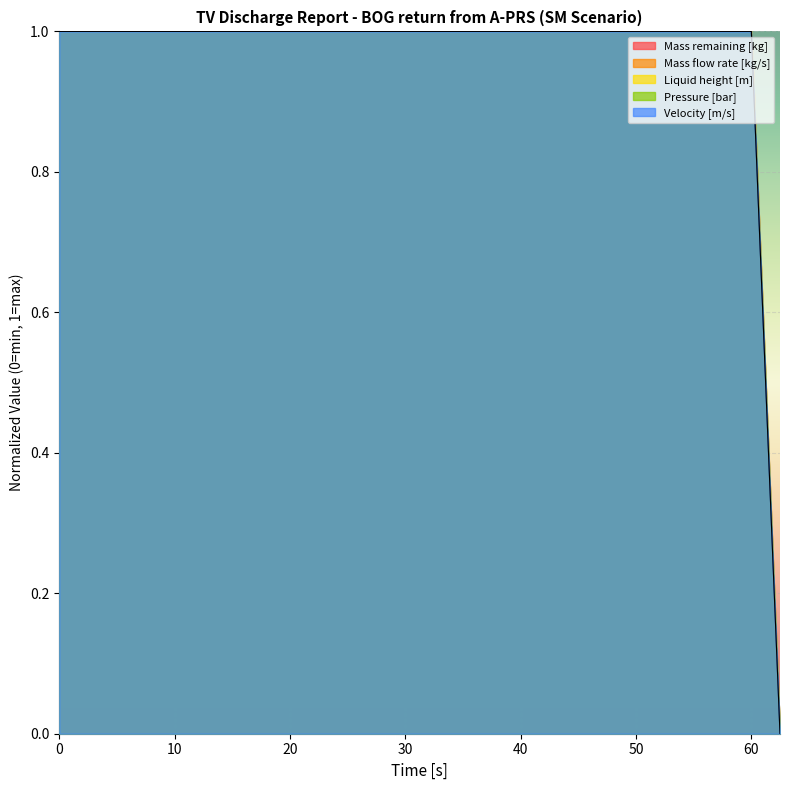

What is the label of the 13th point from the right?

60.4526